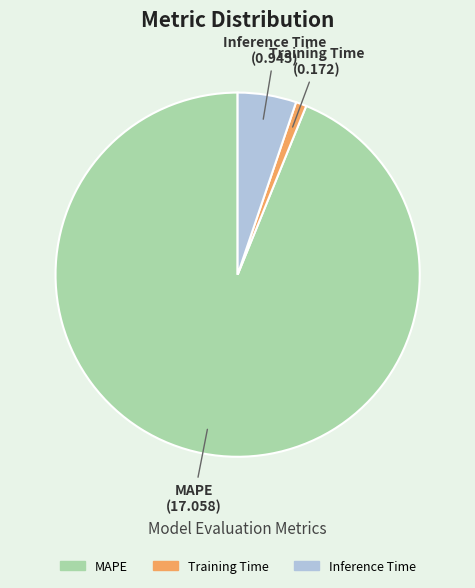

Does any single category account for the majority?

Yes